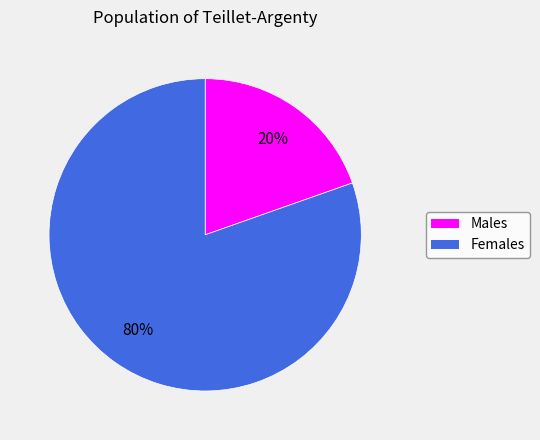

Is there any slice that represents more than half of the pie?

Yes